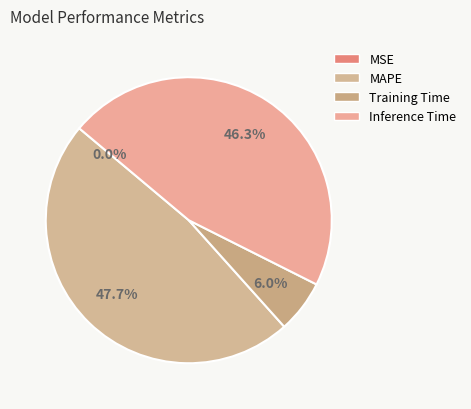

Rank the categories by value from highest to lowest.

MAPE, Inference Time, Training Time, MSE